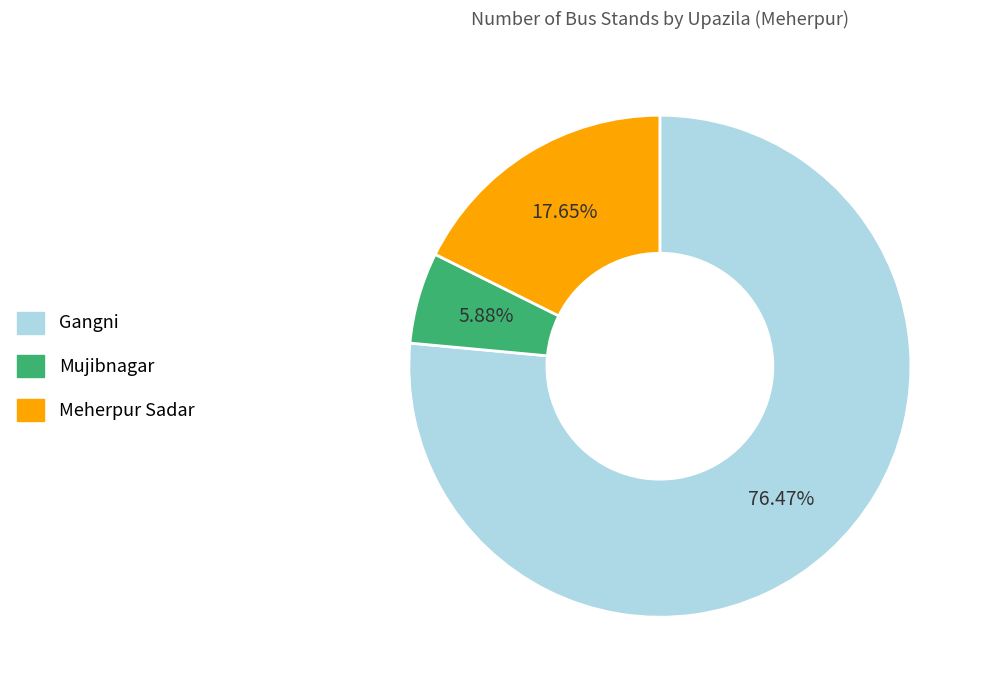

The Meherpur Sadar slice represents 24% of the pie. True or false?

False